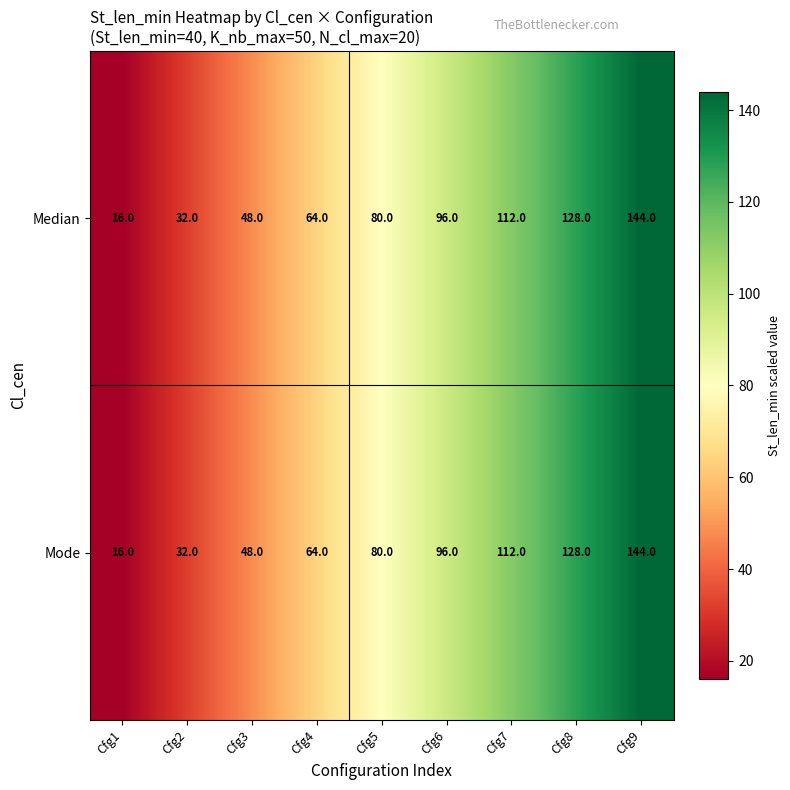

At how many categories does at least one series exceed 24?

8